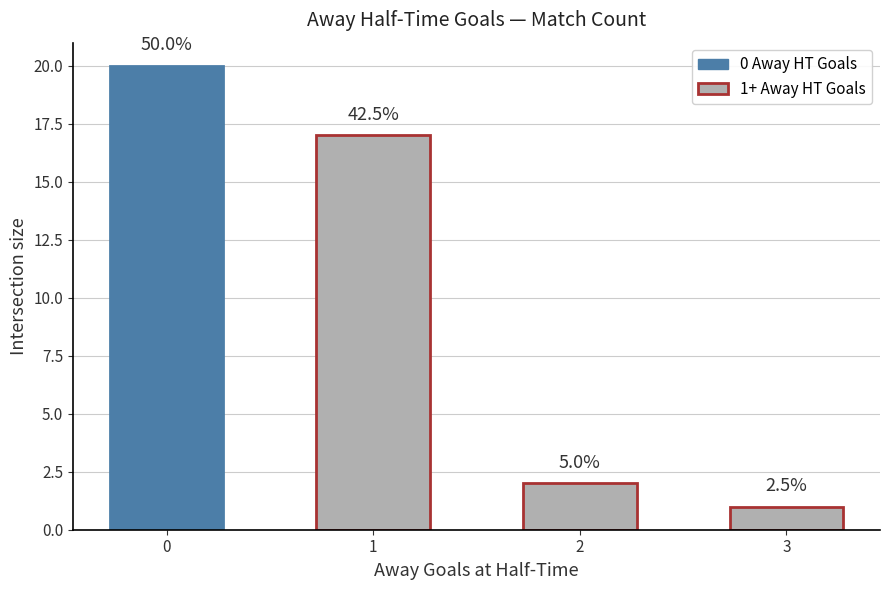

Reading right to left, transcribe all the data shown in this chart.

1	2	17	20